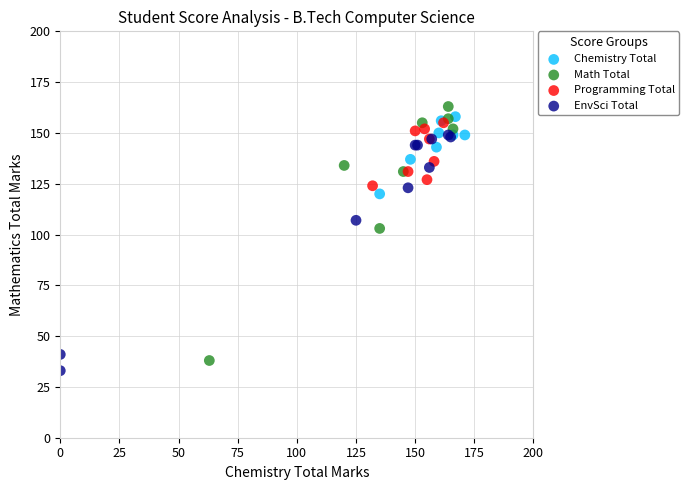

Which series contains the highest Y value?

Math Total